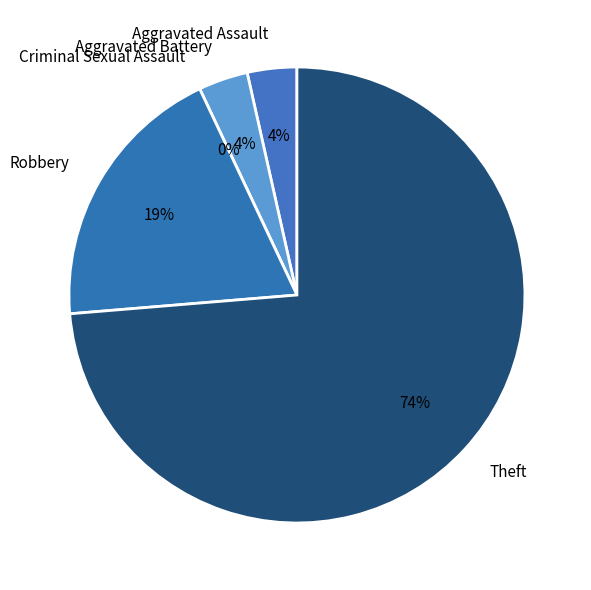

How many slices are in this pie chart?

5